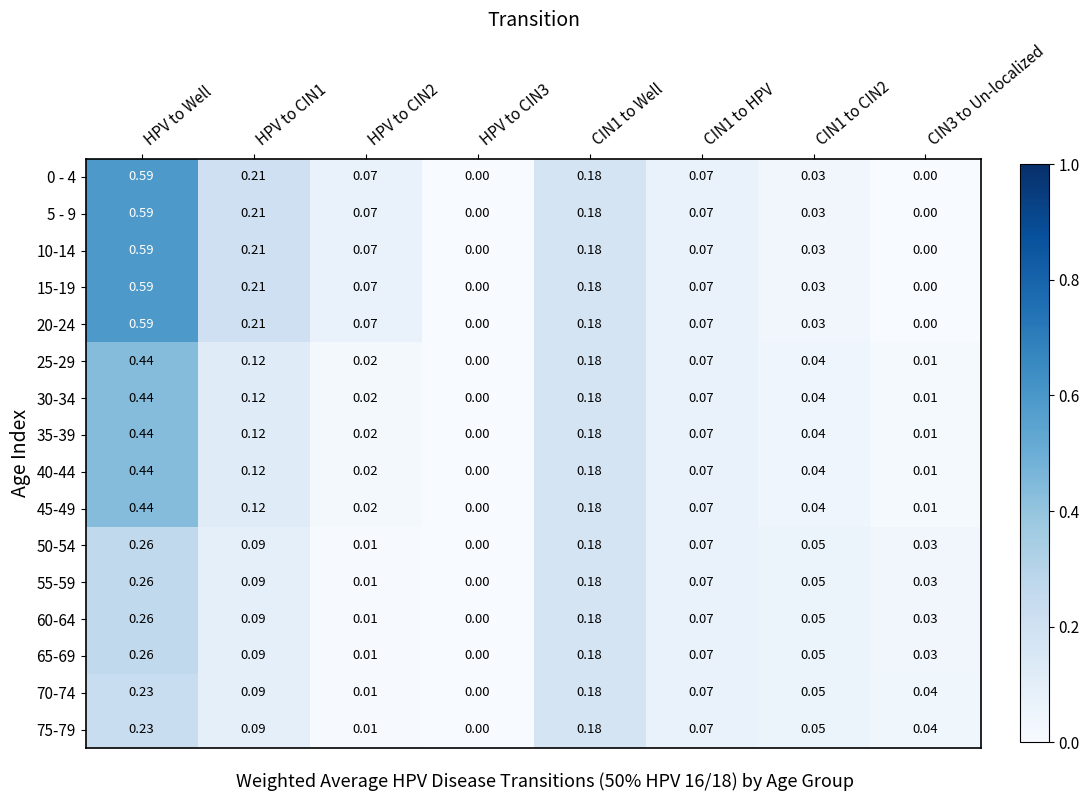

Is the value of 0 - 4 at CIN1 to HPV greater than the value of 15-19 at HPV to CIN1?

No